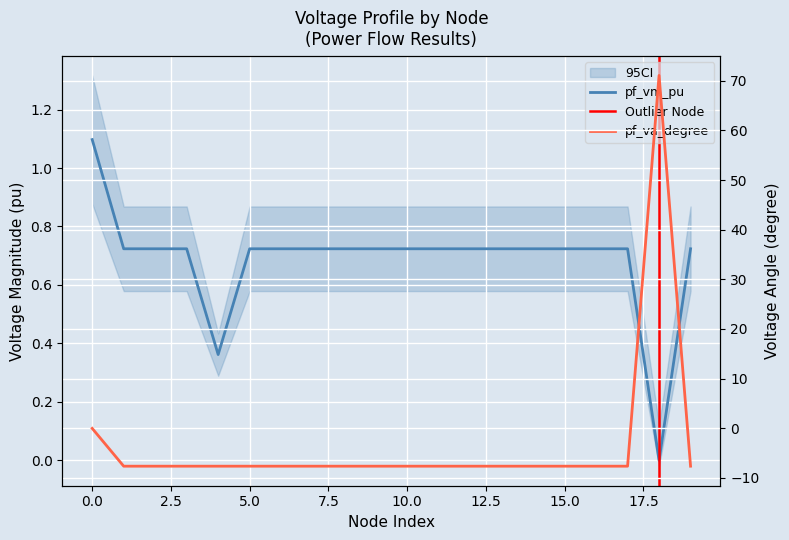

Rank the series by their average value, from highest to lowest.

pf_vm_pu, pf_va_degree